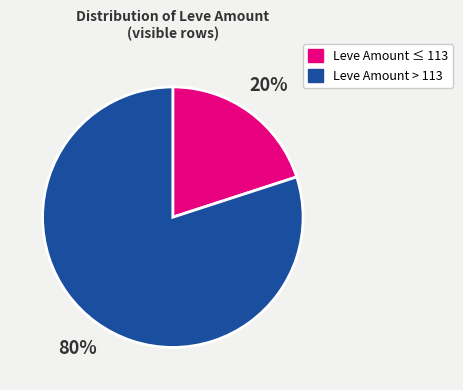

Does any single category account for the majority?

Yes